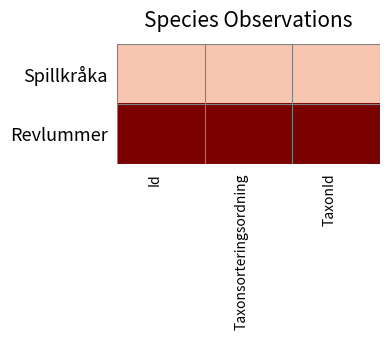

Reading right to left, extract all data points from this chart.

Spillkråka: TaxonId=0	Taxonsorteringsordning=0	Id=0
Revlummer: TaxonId=1	Taxonsorteringsordning=1	Id=1